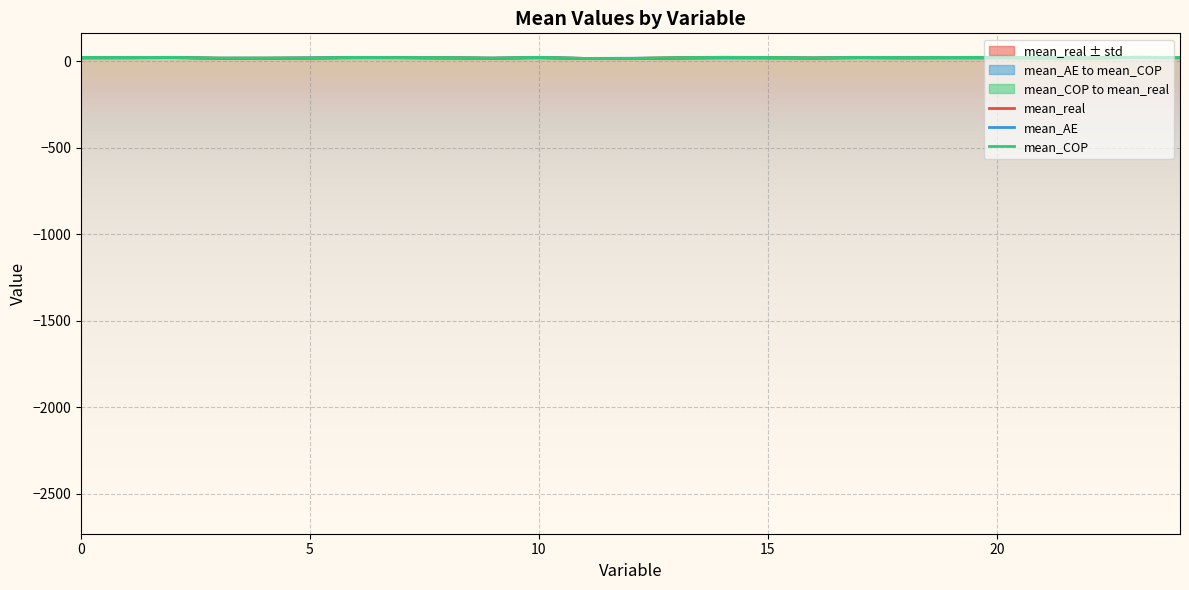

What is the label of the 3rd point from the right?

22